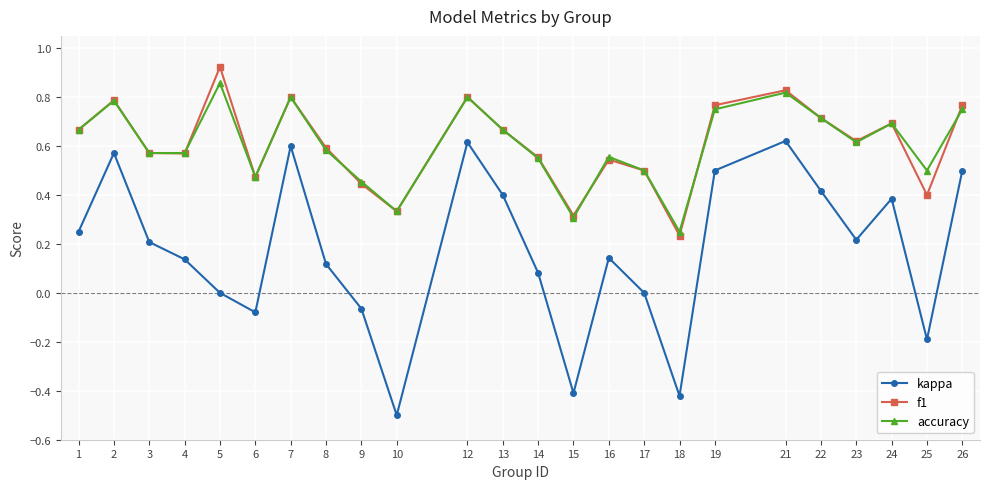

At which category does the chart reach its minimum across all series?

10